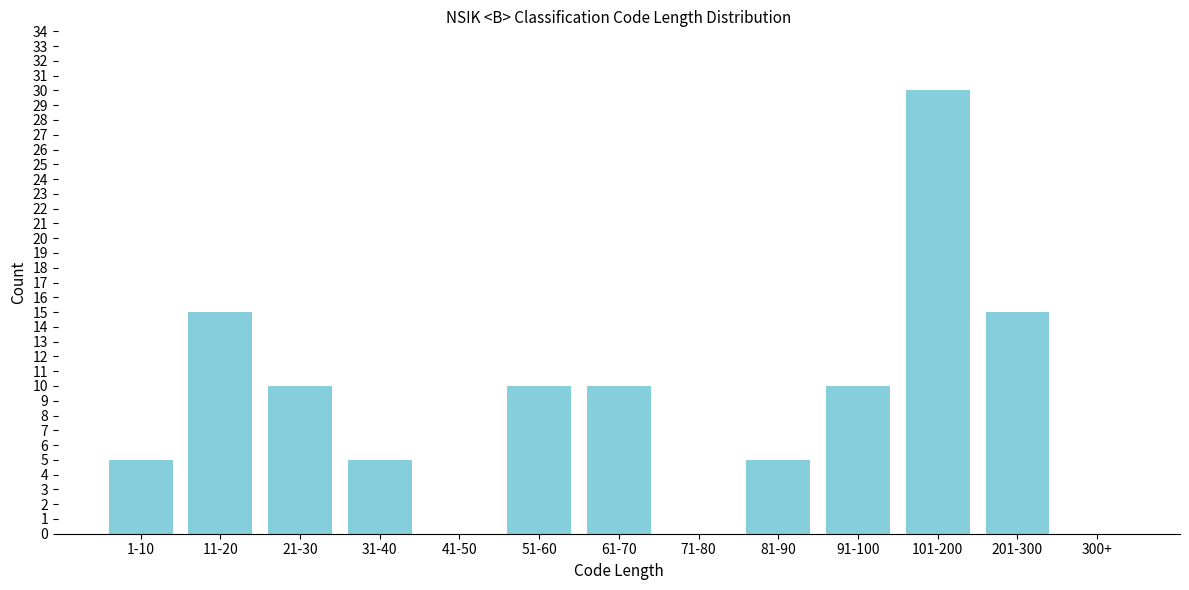

Reading right to left, extract all data points from this chart.

300+=0	201-300=15	101-200=30	91-100=10	81-90=5	71-80=0	61-70=10	51-60=10	41-50=0	31-40=5	21-30=10	11-20=15	1-10=5